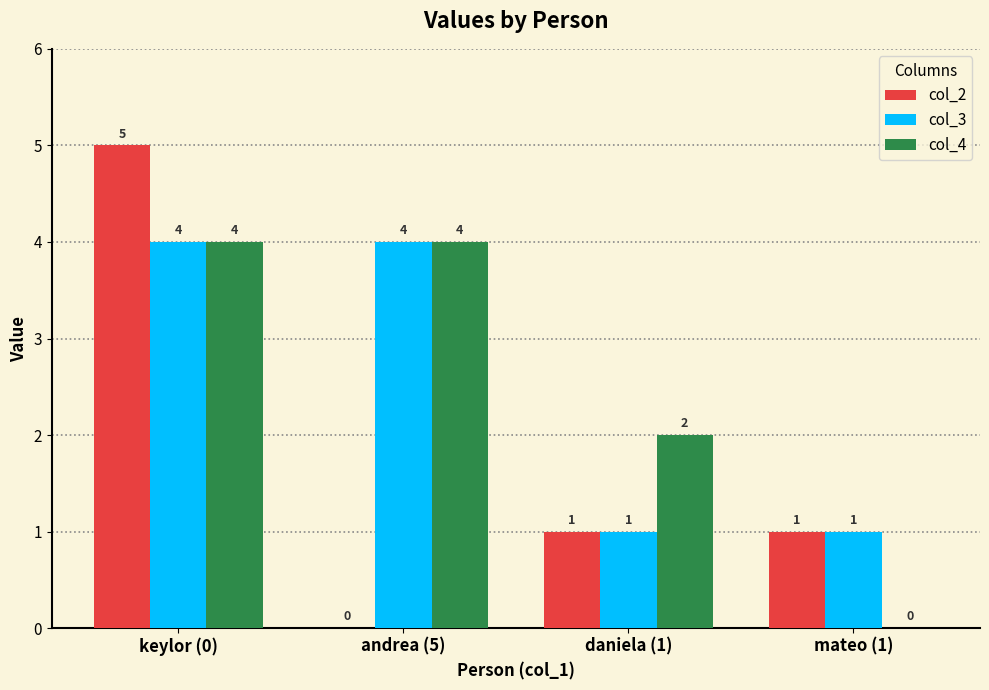

At which category is the sum across all series the highest?

keylor (0)